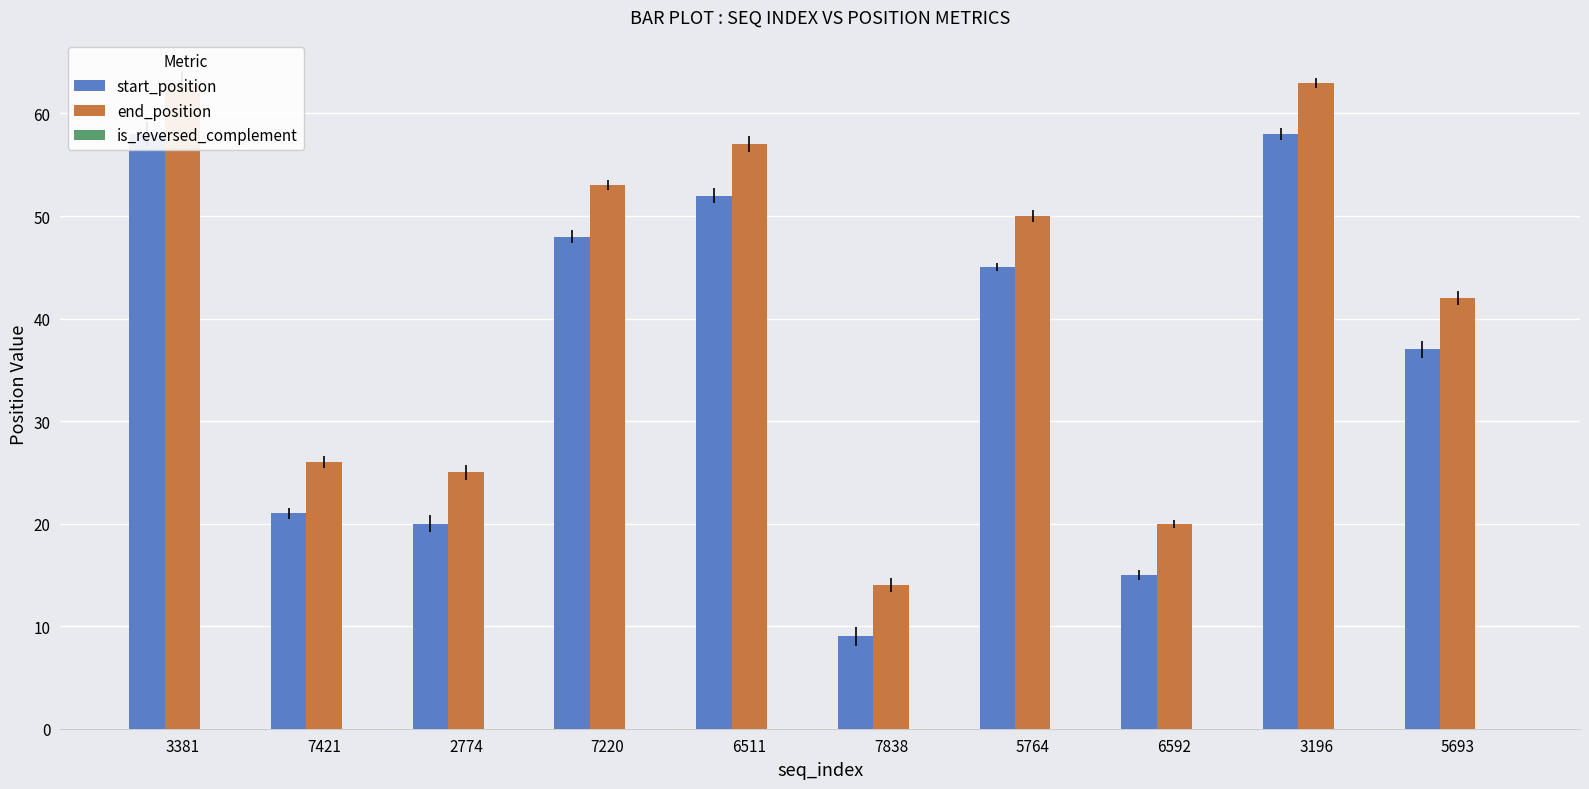

What is the sum of all end_position values?

413